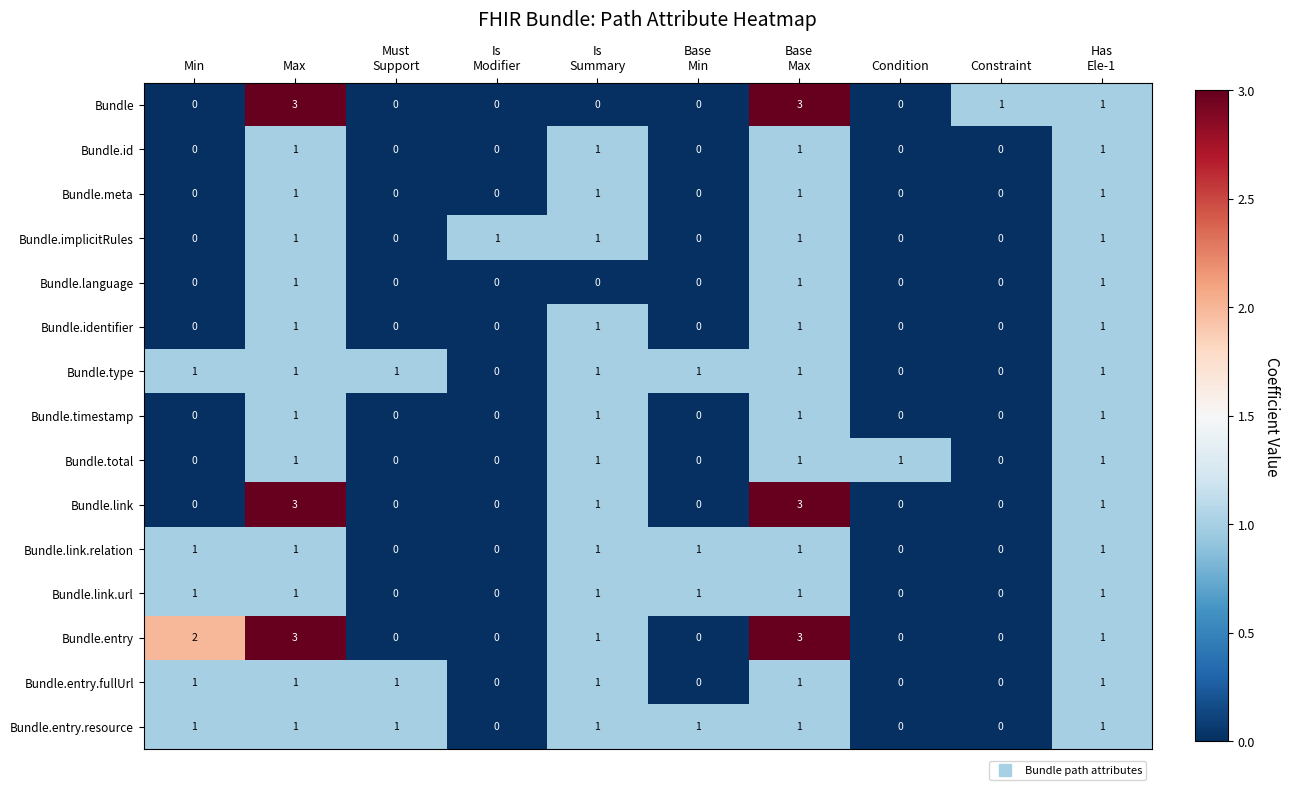

What is the total value across all series at Base
Max?

21